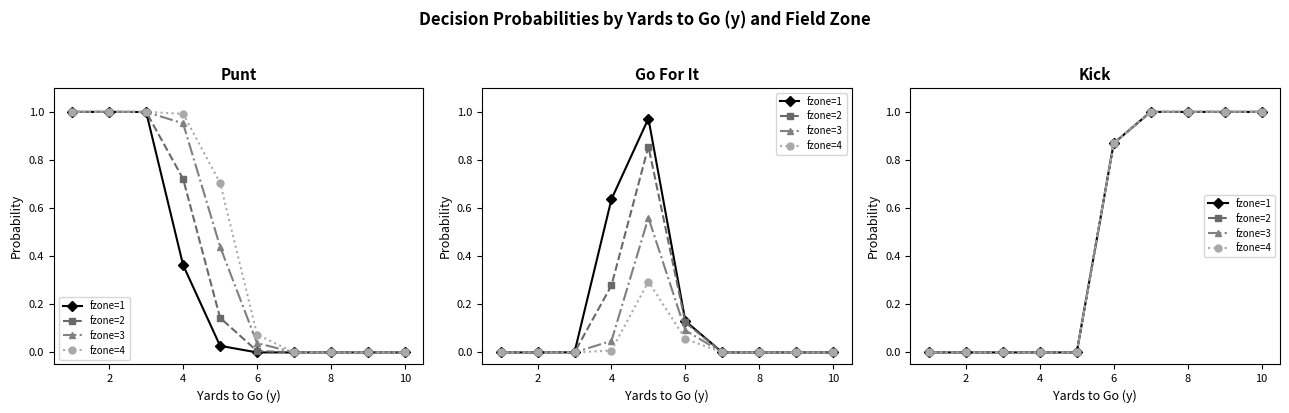

What is the total value across all series at 8?

4.0